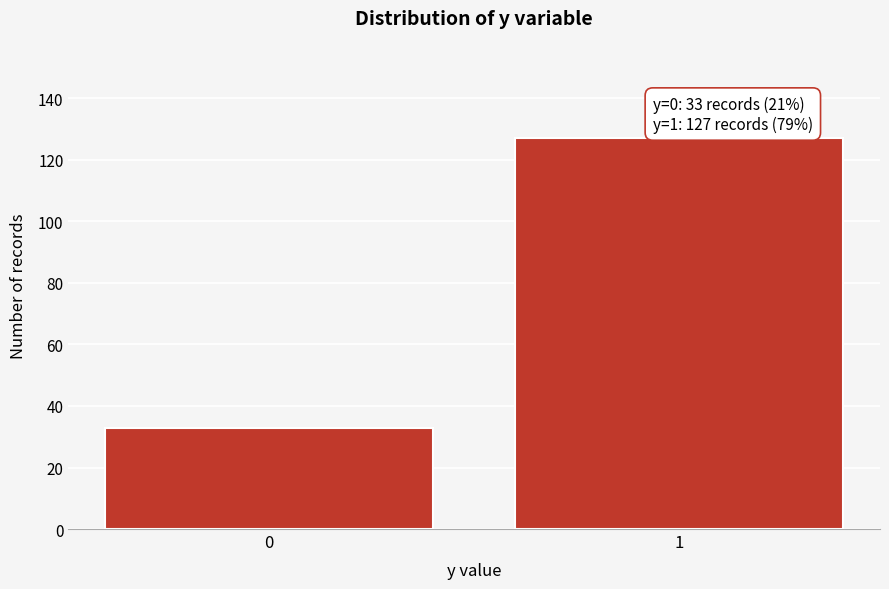

Reading left to right, list all the values displayed in this chart.

33	127